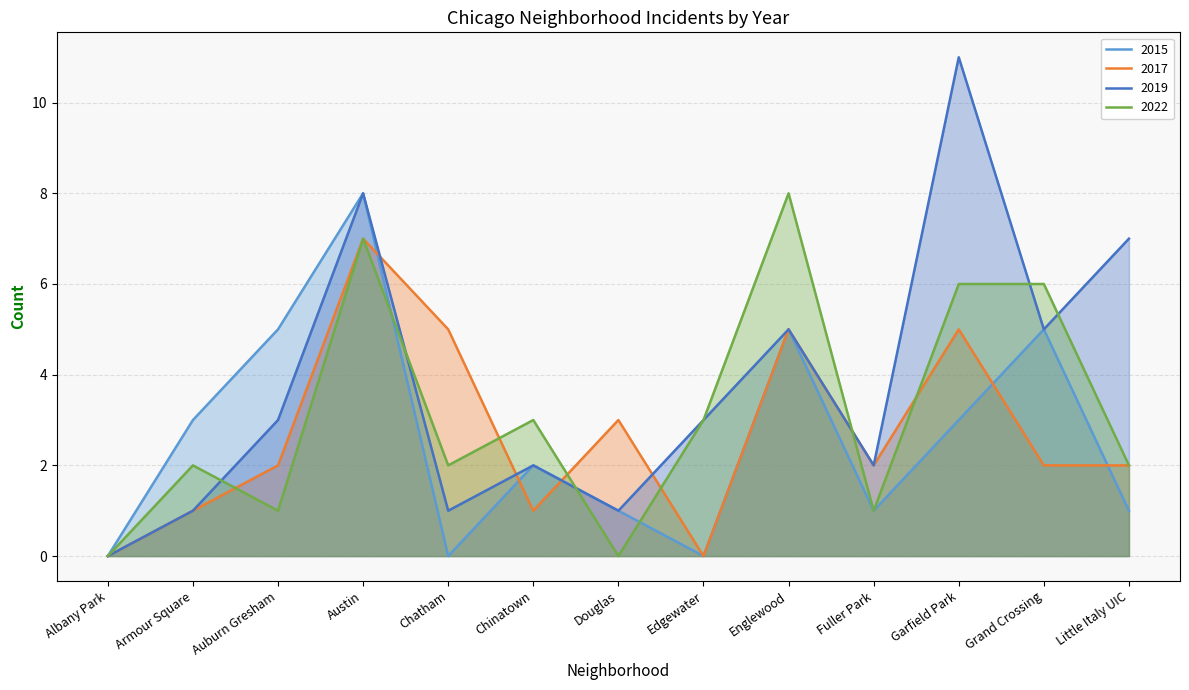

List the series in order of their peak value, lowest first.

2017, 2015, 2022, 2019